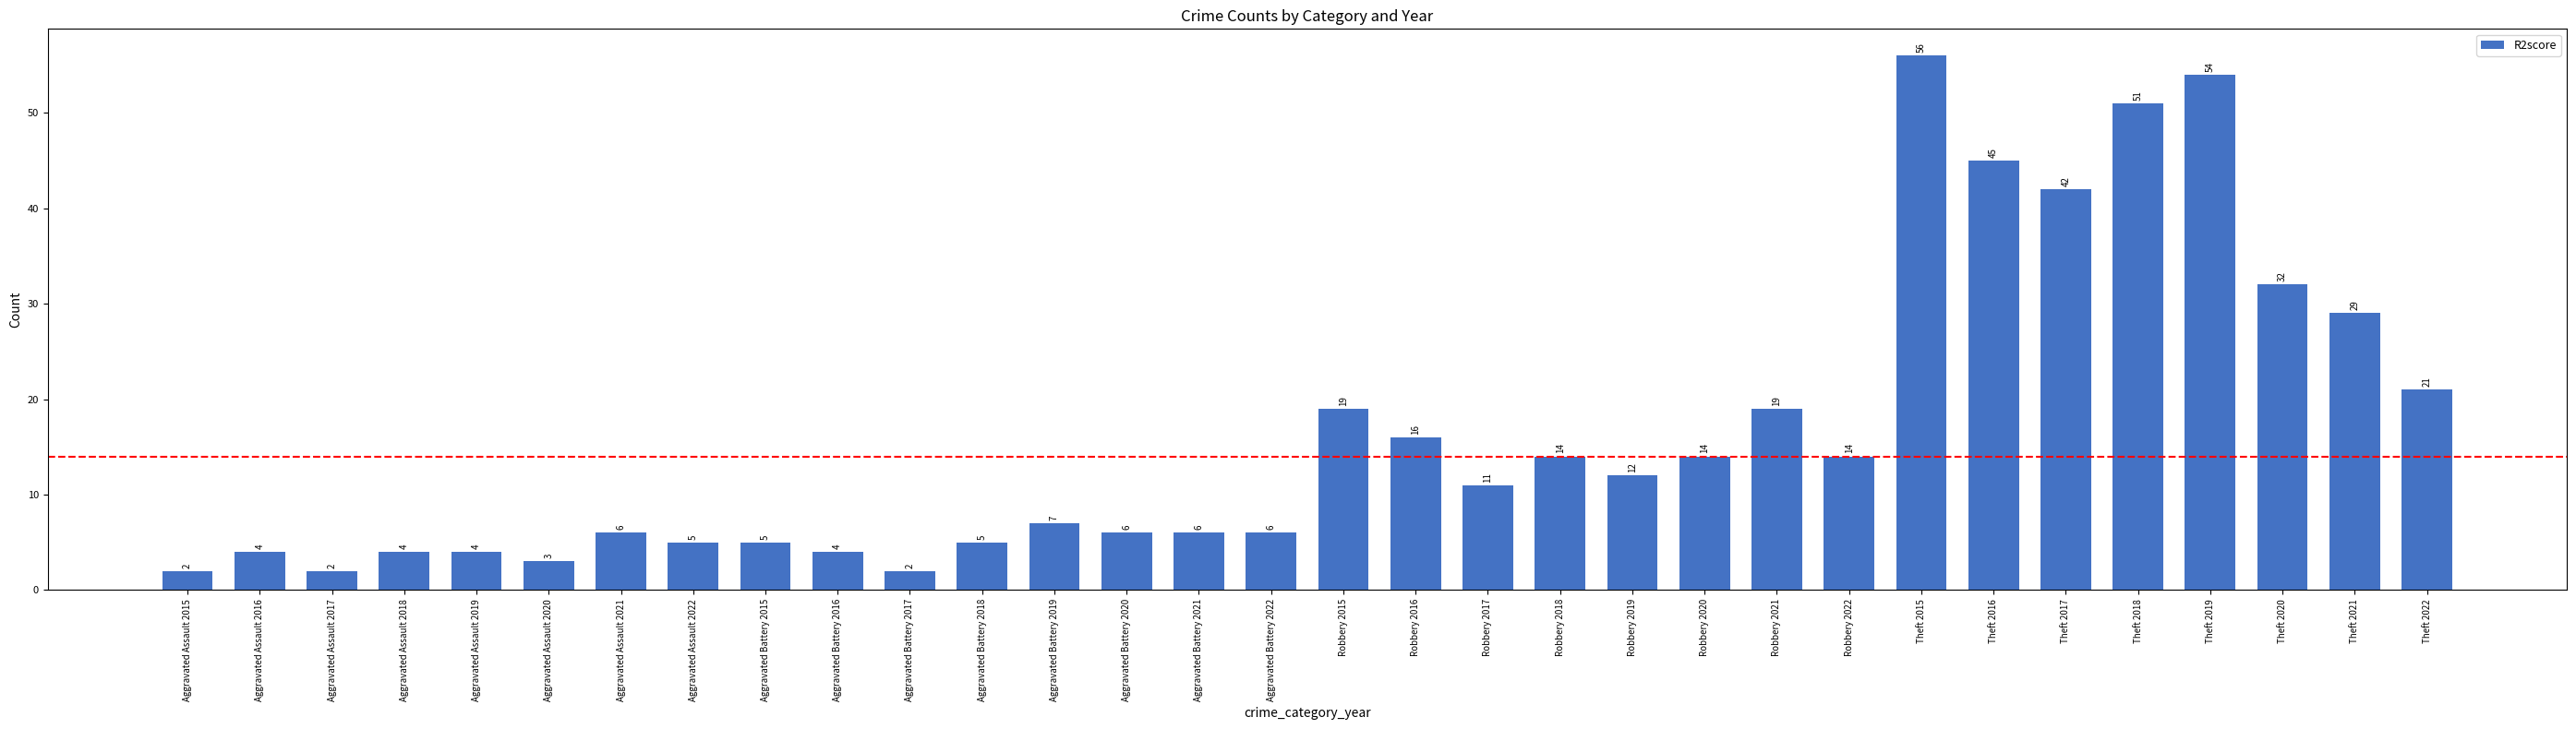

Where does the data first go above 11?

Robbery 2015